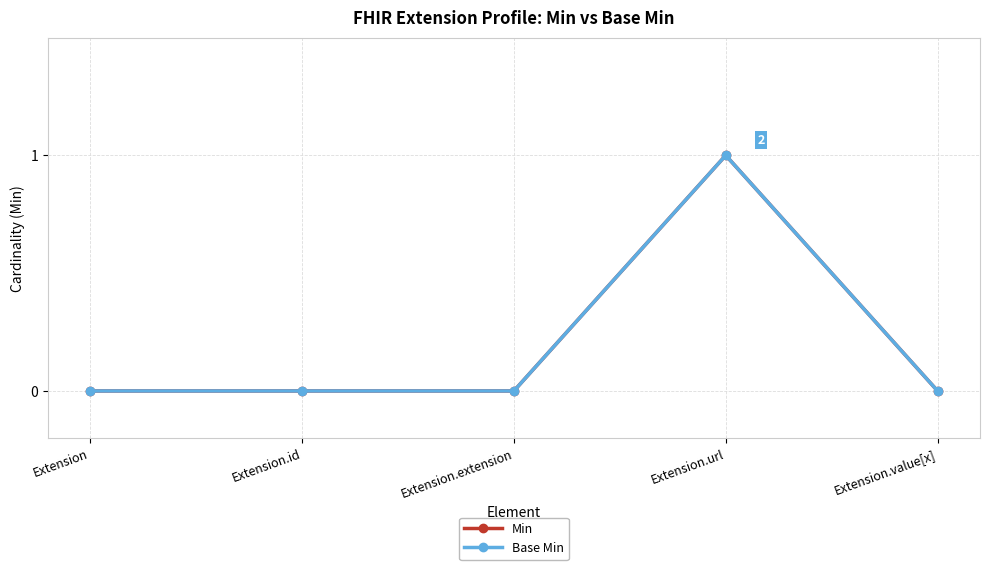

Rank the series at Extension.value[x] from lowest to highest value.

Min, Base Min